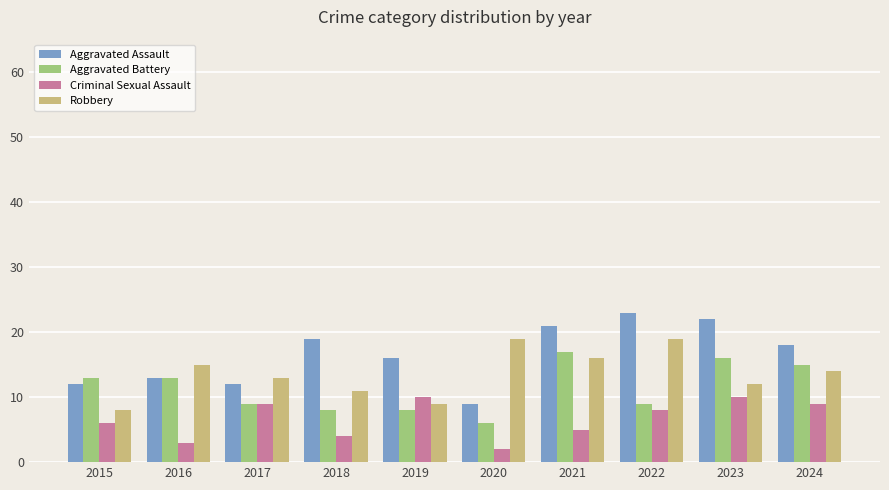

How many bars are there in each group?

4